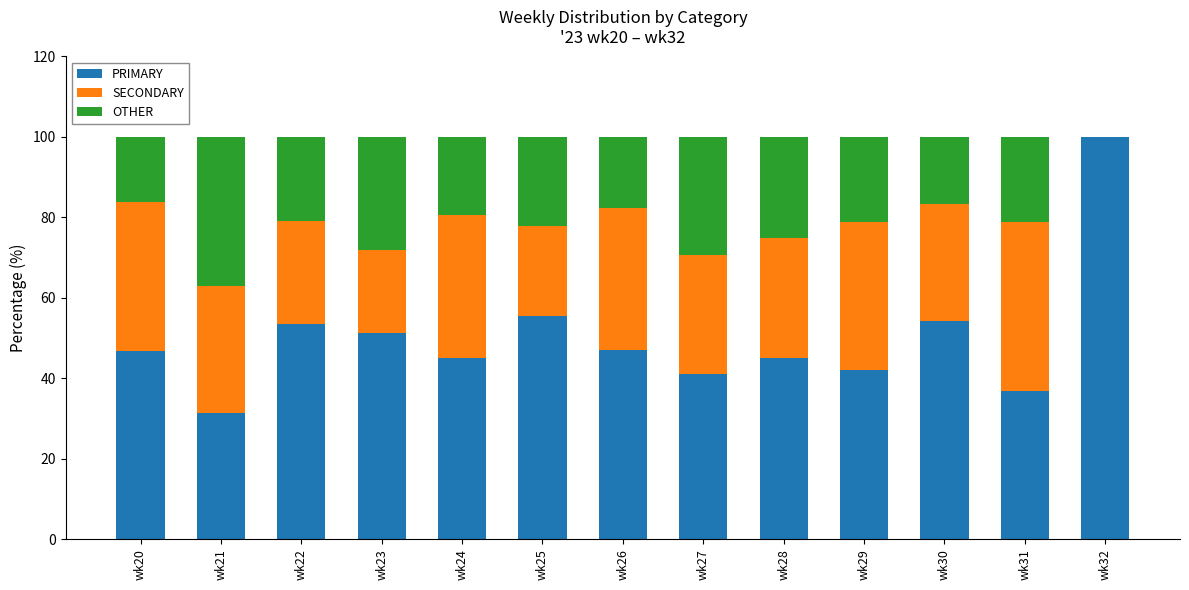

What is the sum of the PRIMARY values at wk29 and wk27?

83.3